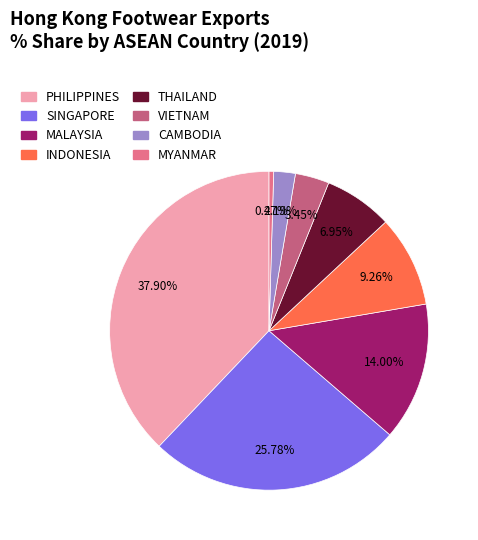

To the nearest percent, what is the combined percentage of SINGAPORE and MALAYSIA?

40%